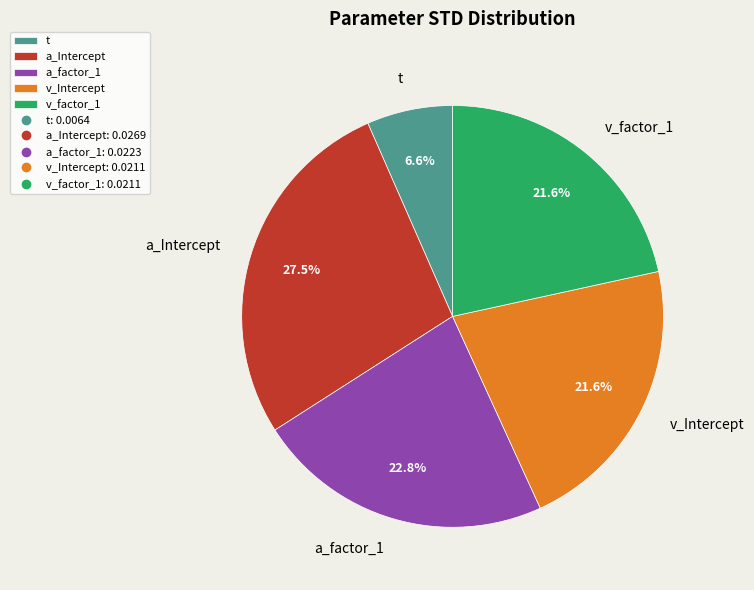

Between v_Intercept and t, which is larger?

v_Intercept